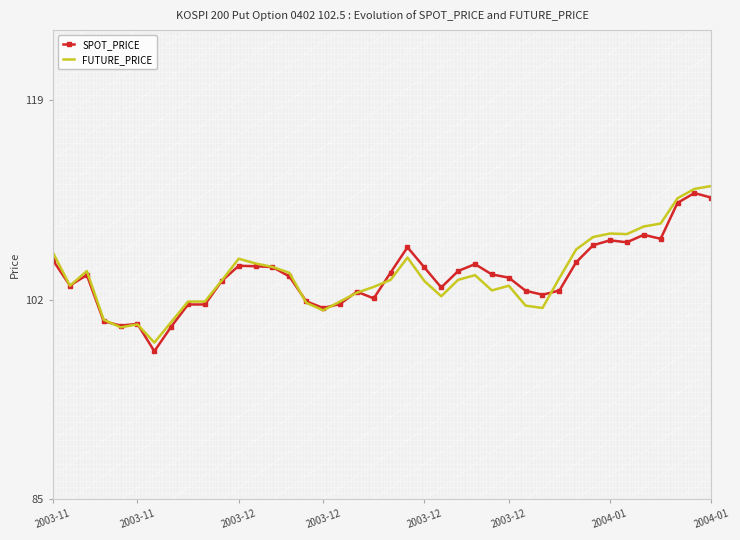

What is the maximum value for SPOT_PRICE?

111.1